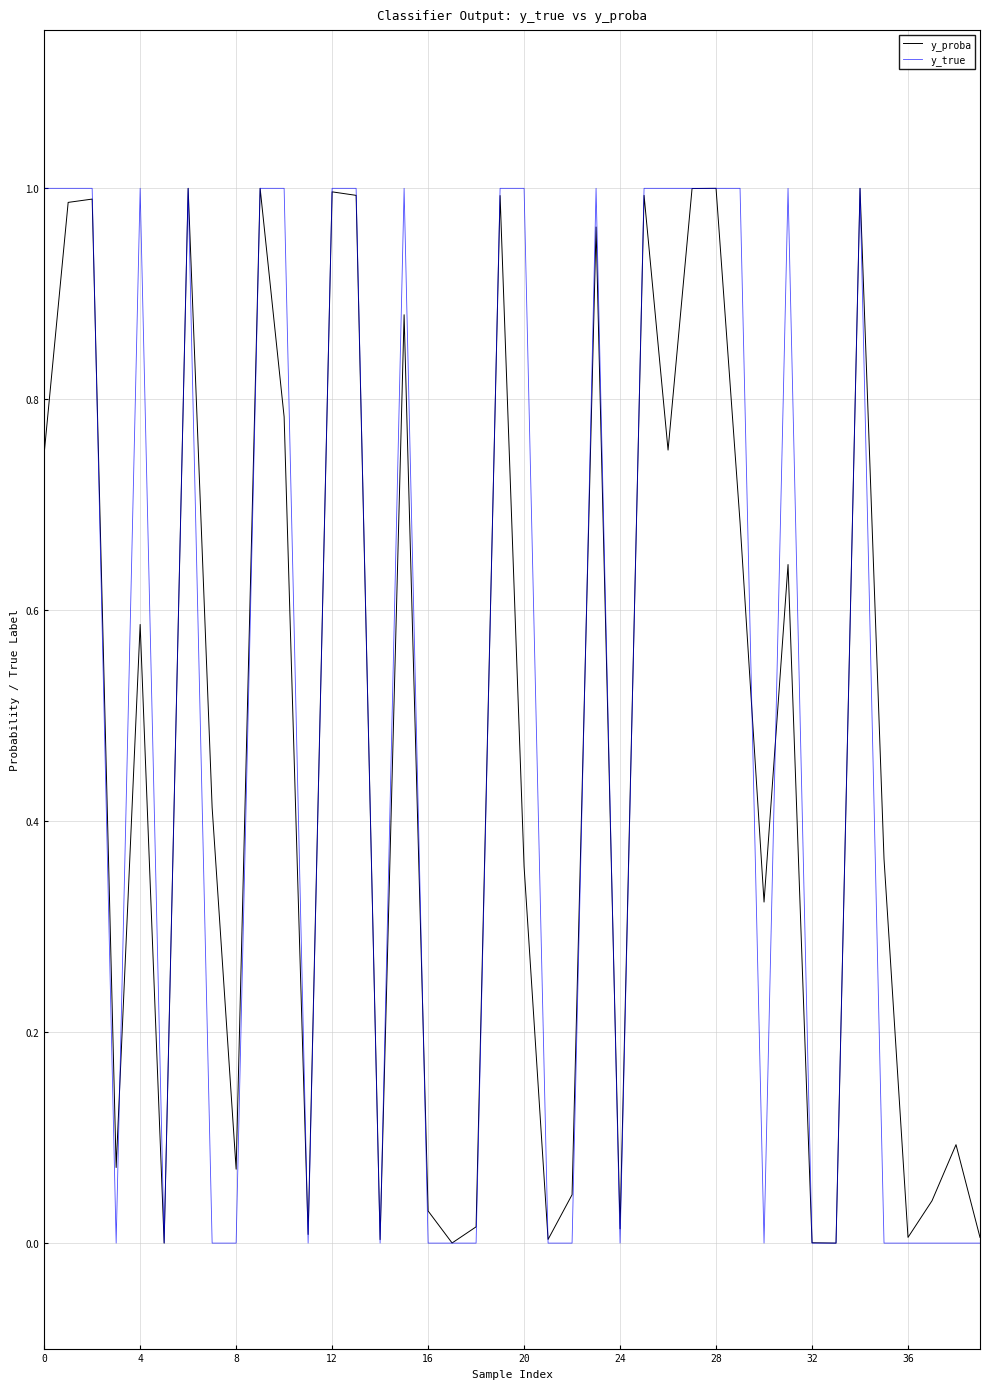

Reading left to right, extract all data points from this chart.

y_proba: 0.7	1.0	1.0	0.1	0.6	0.0	1.0	0.4	0.1	1.0	0.8	0.0	1.0	1.0	0.0	0.9	0.0	0.0	0.0	1.0	0.4	0.0	0.0	1.0	0.0	1.0	0.8	1.0	1.0	0.7	0.3	0.6	0.0	0.0	1.0	0.4	0.0	0.0	0.1	0.0
y_true: 1.0	1.0	1.0	0.0	1.0	0.0	1.0	0.0	0.0	1.0	1.0	0.0	1.0	1.0	0.0	1.0	0.0	0.0	0.0	1.0	1.0	0.0	0.0	1.0	0.0	1.0	1.0	1.0	1.0	1.0	0.0	1.0	0.0	0.0	1.0	0.0	0.0	0.0	0.0	0.0